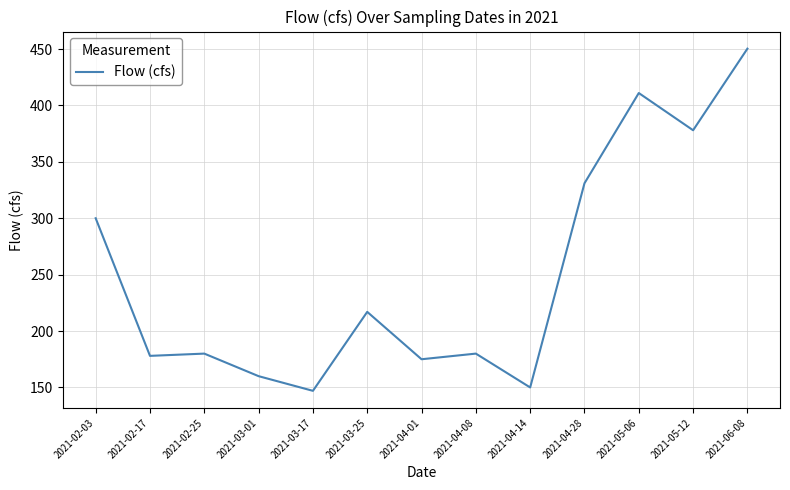

What position from the right is 2021-02-17?

12